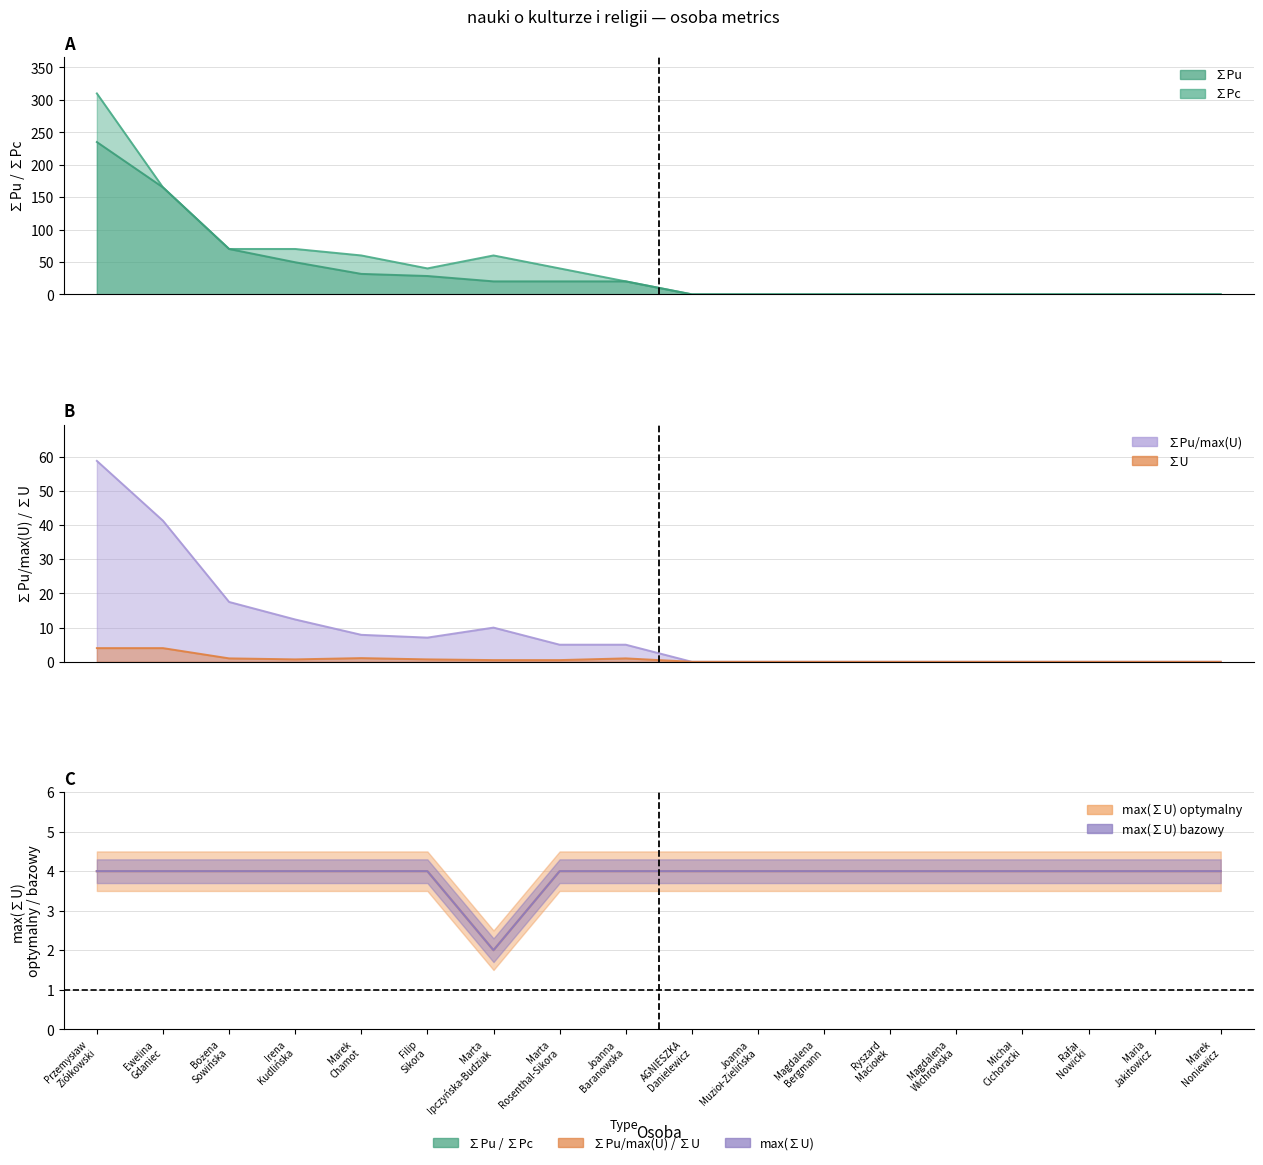

The value of ∑Pc at Marta Rosenthal-Sikora is 40.0. True or false?

True